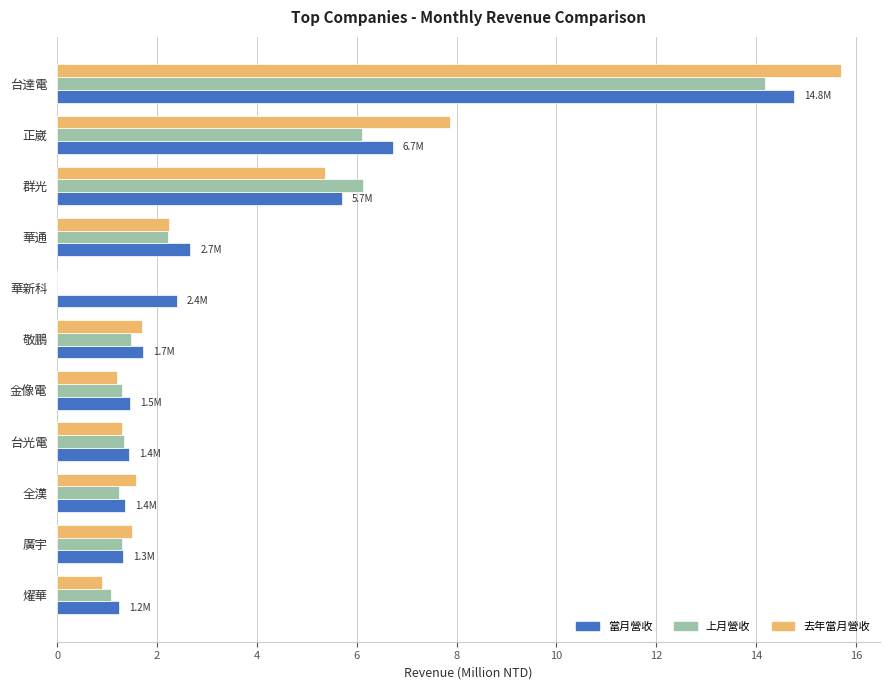

What is the highest value of the 上月營收 series?

14.2